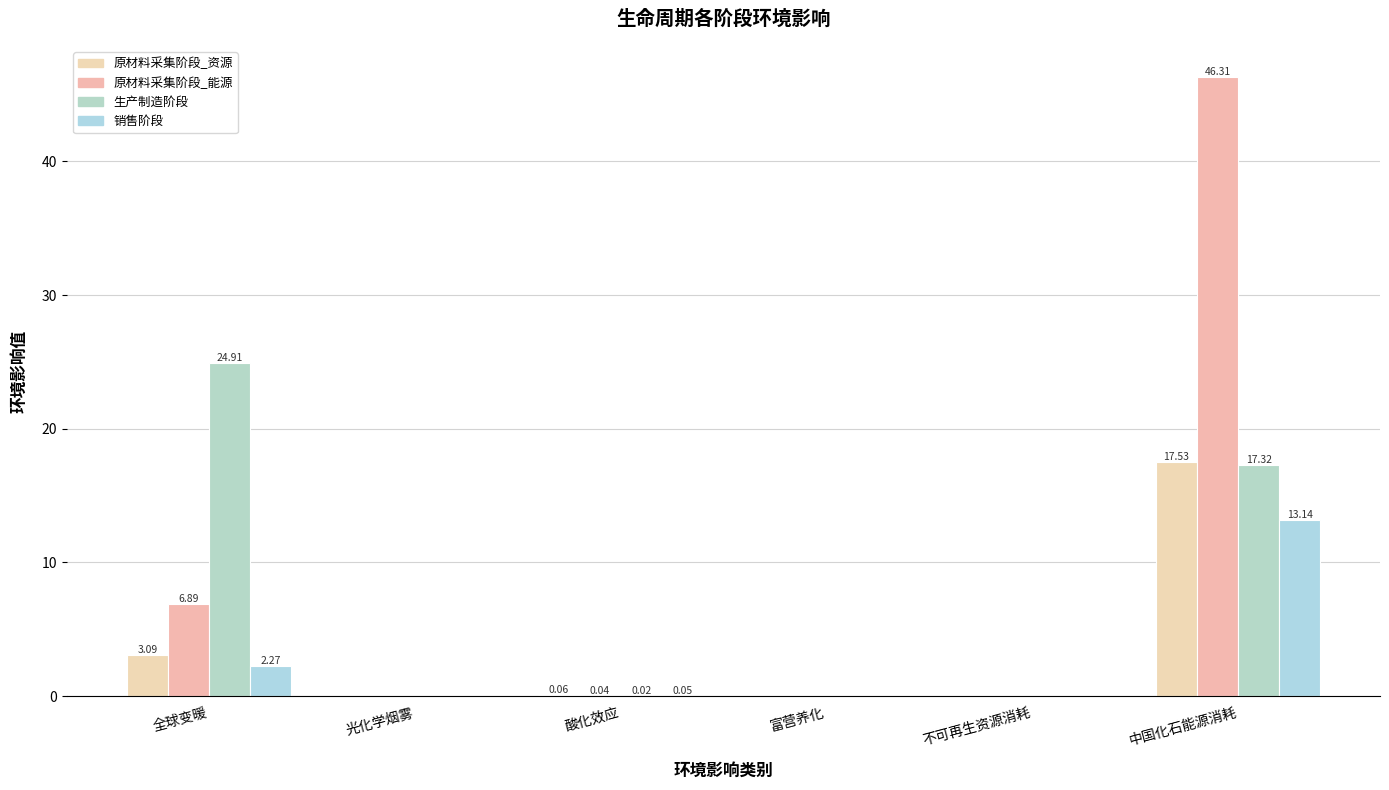

Which series has the largest total across all categories?

原材料采集阶段_能源